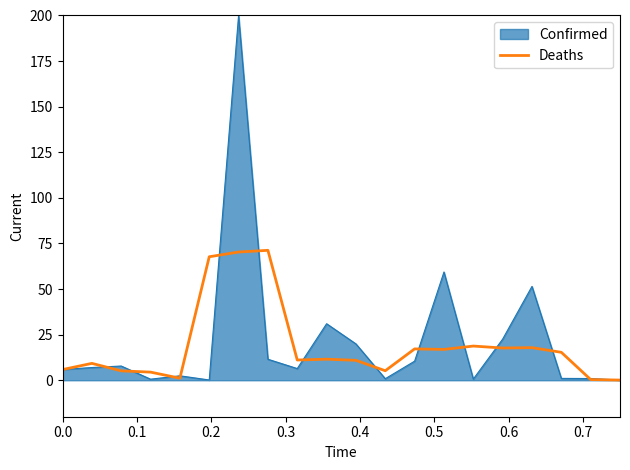

Rank the series by their maximum value, from highest to lowest.

Confirmed, Deaths